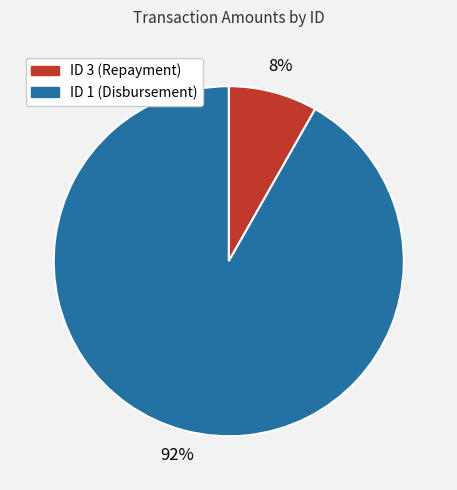

Rank the categories by value from highest to lowest.

ID 1 (Disbursement), ID 3 (Repayment)